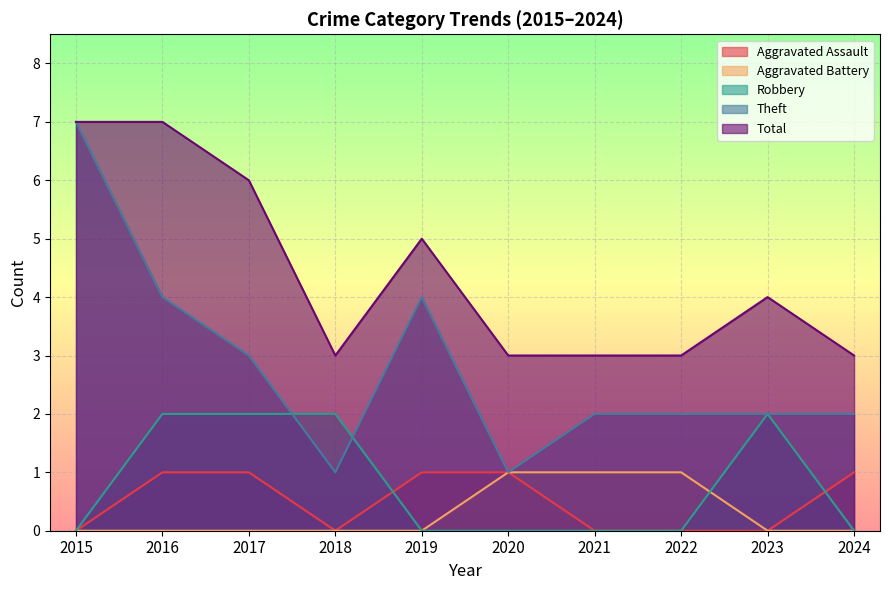

At which category does the chart reach its minimum across all series?

2015